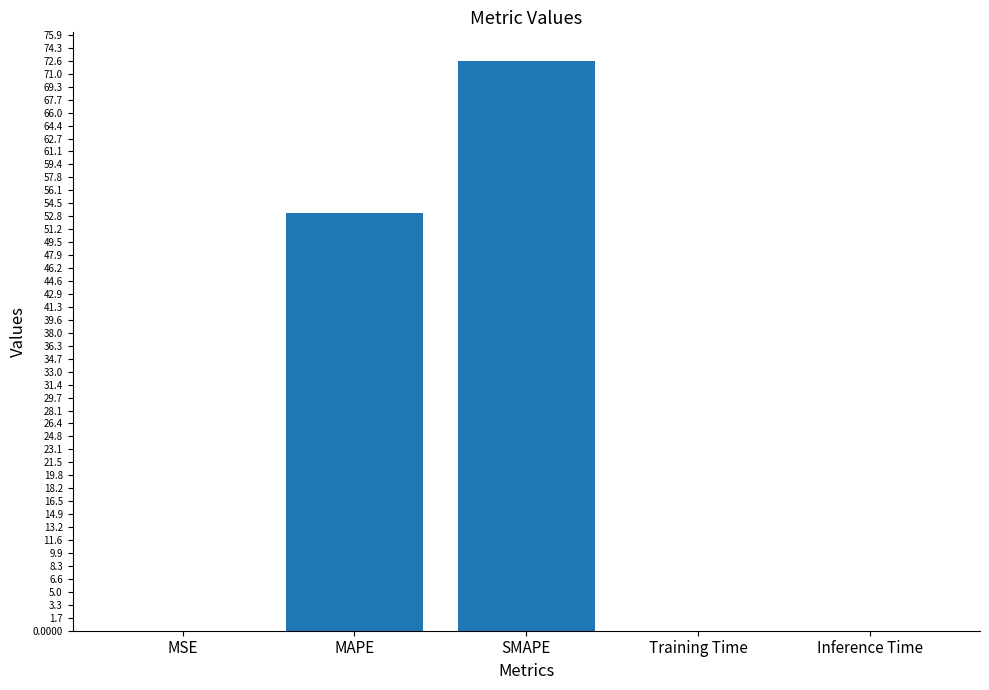

What is the change in value from MAPE to SMAPE?

+19.3